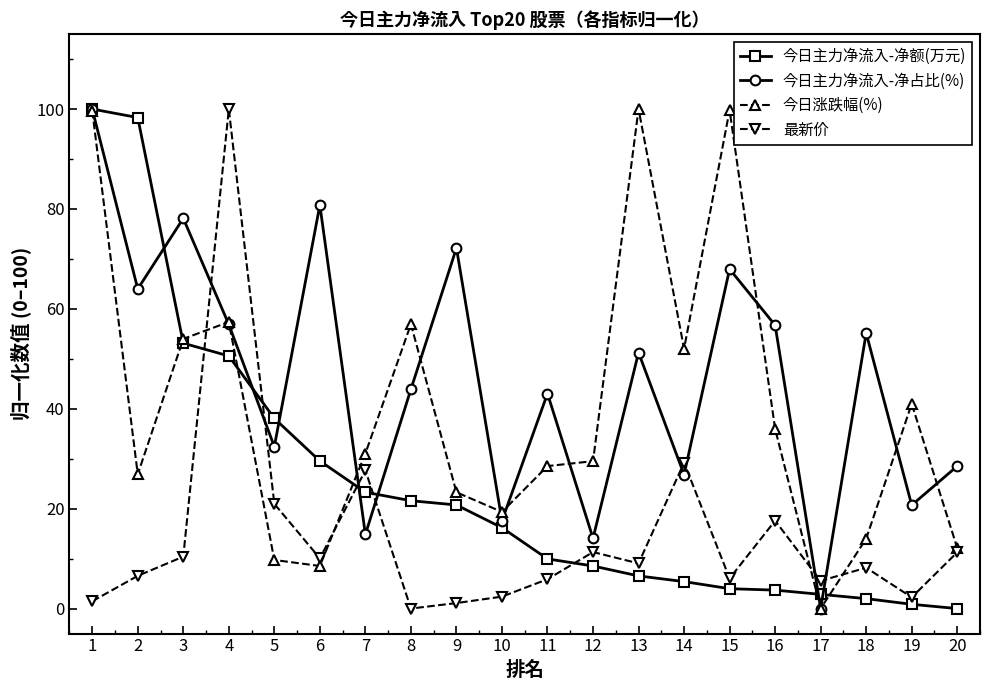

How many lines are shown in the chart?

4